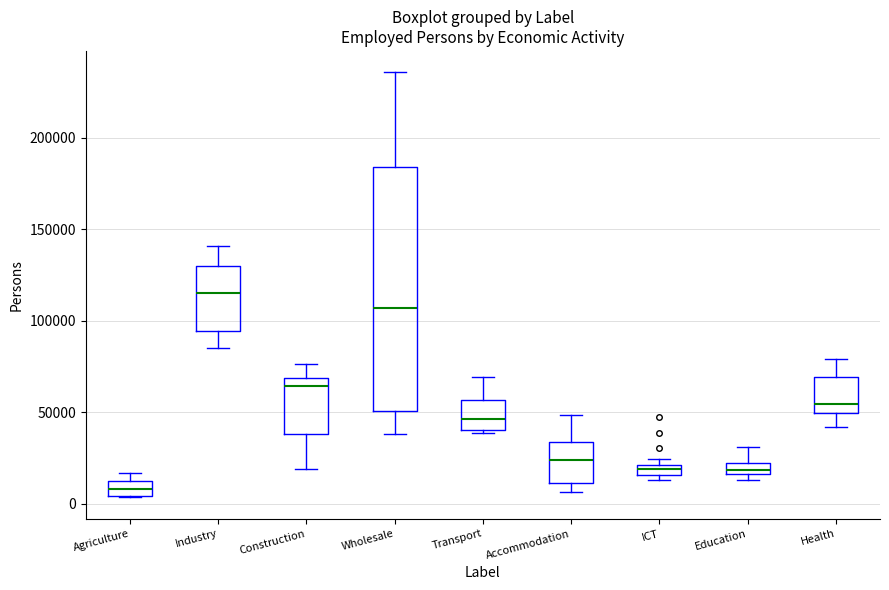

Comparing the boxes themselves (not the whiskers), which one is the tallest?

Wholesale